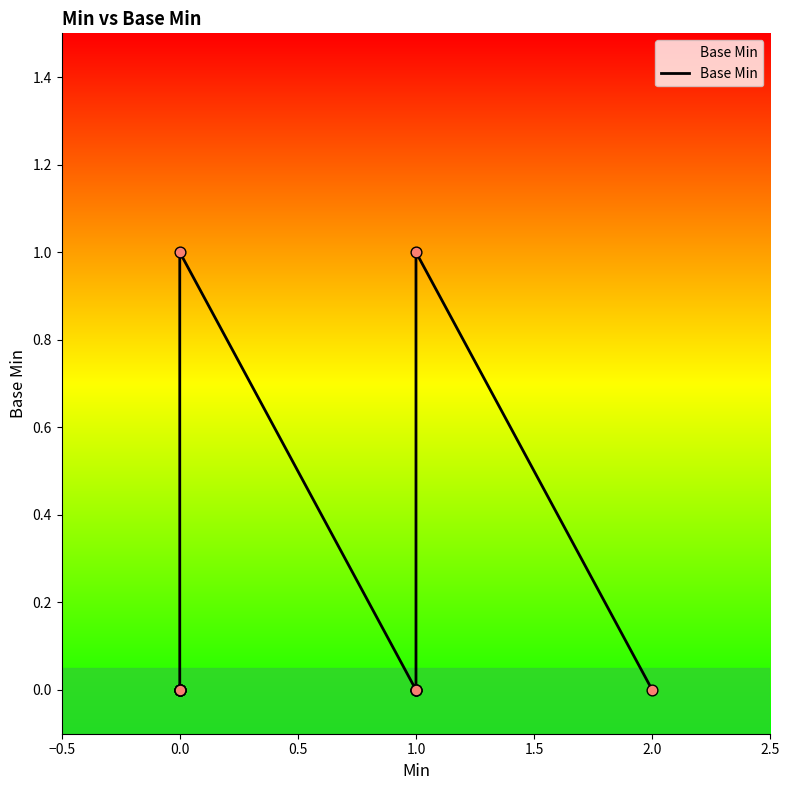

Which has a higher value, −0.5 or 1.5?

−0.5